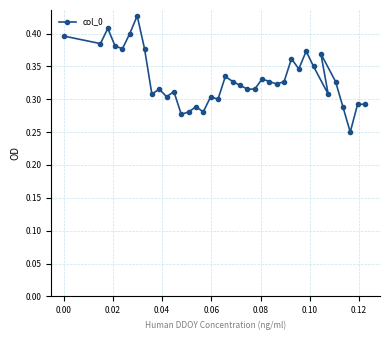

What is the value of the 9th point from the left?

0.3